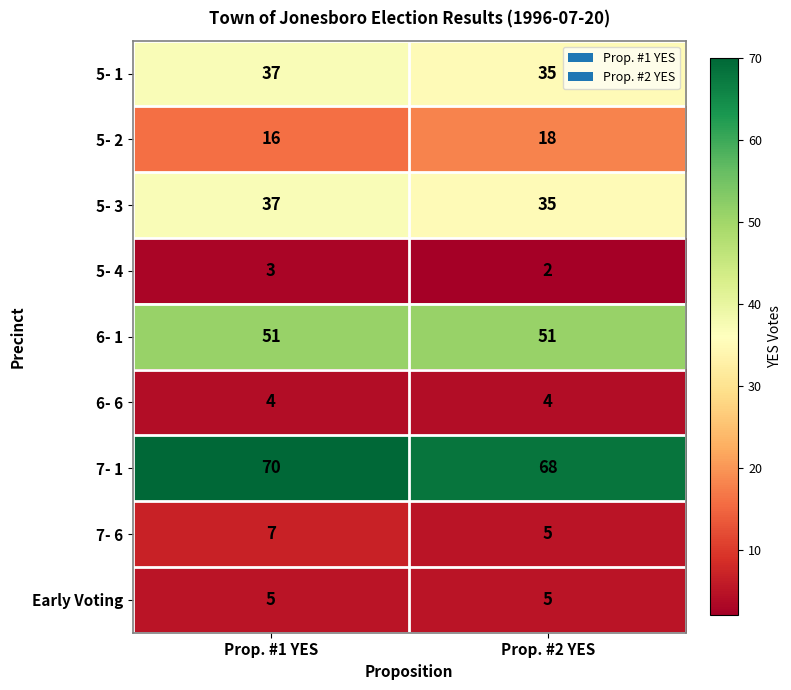

What is the greatest value displayed?

70